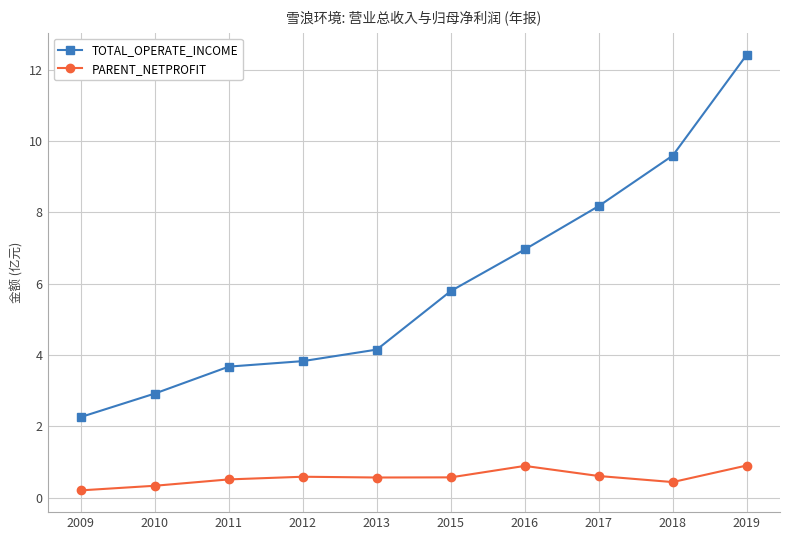

Between 2018 and 2019, which series saw the biggest shift?

TOTAL_OPERATE_INCOME